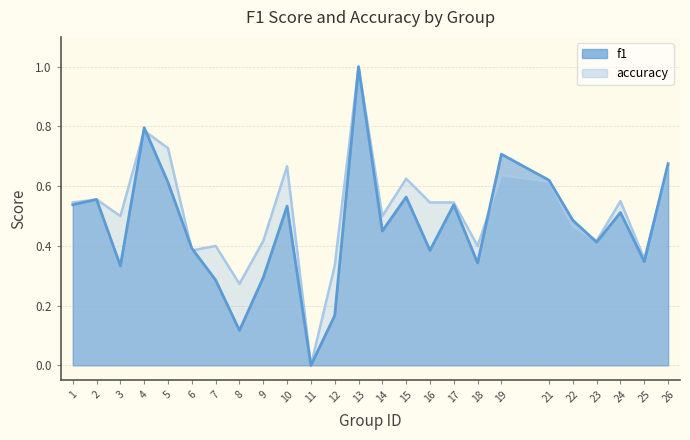

What is the maximum value for f1?

1.0